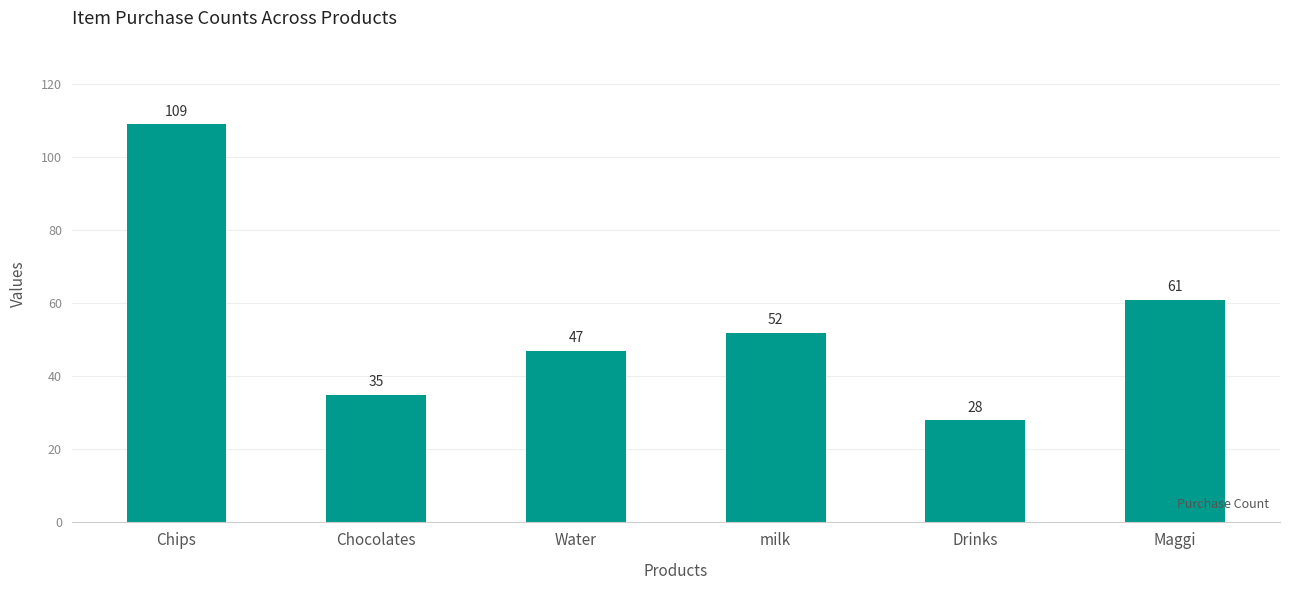

What is the average value?

55